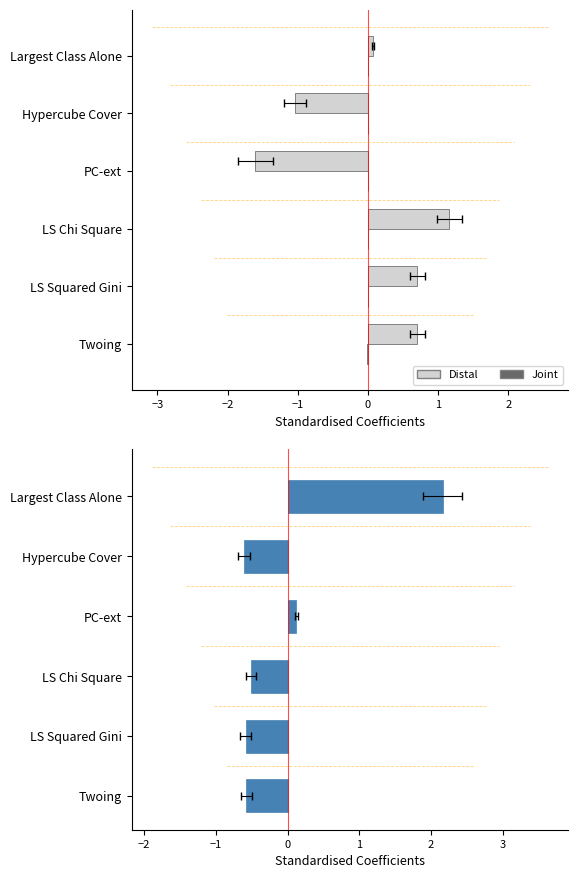

How many data points in Avg CV Time (norm.) are less than 0?

4